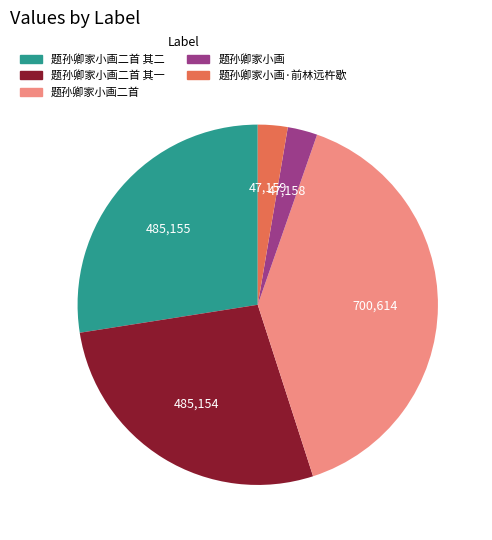

Is it true that 题孙卿家小画·前林远杵歇 is 3% of the pie?

True